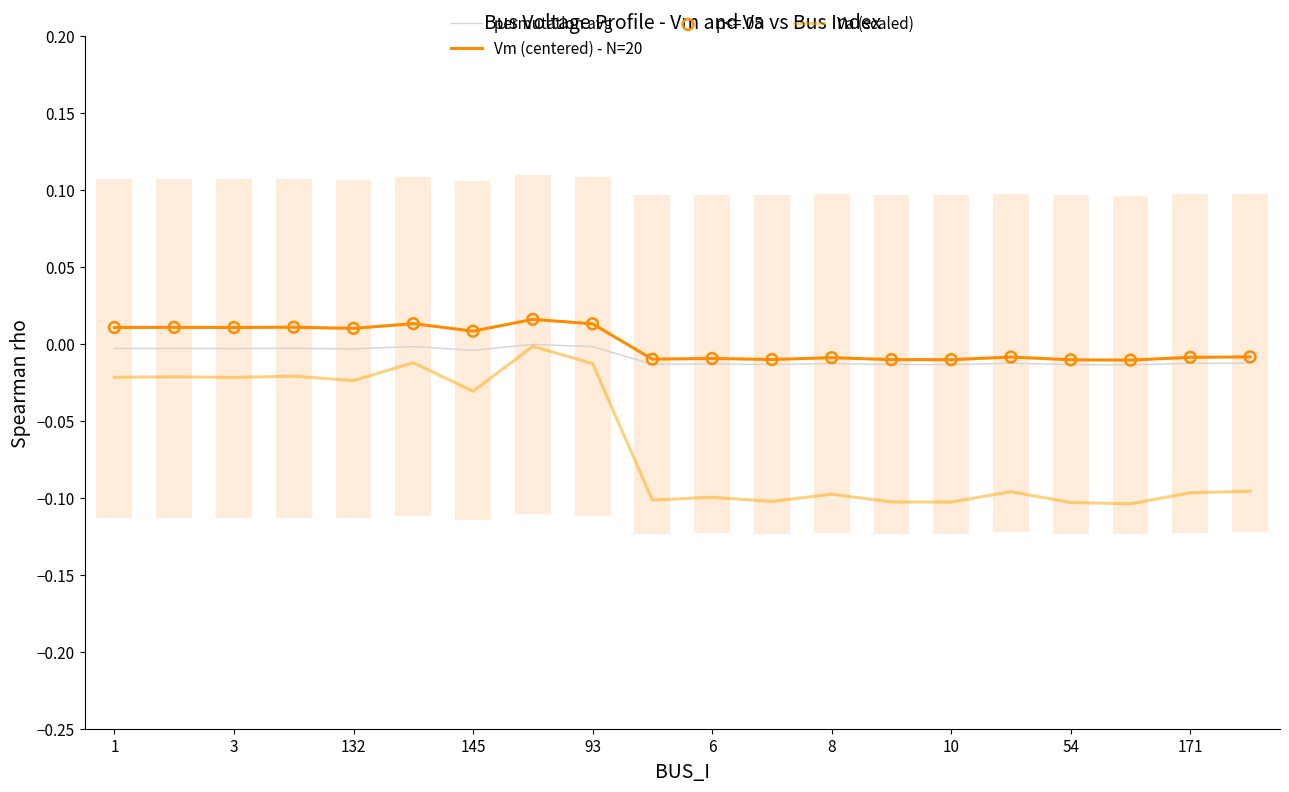

Which series has the largest Y range (max minus min)?

Va (scaled)